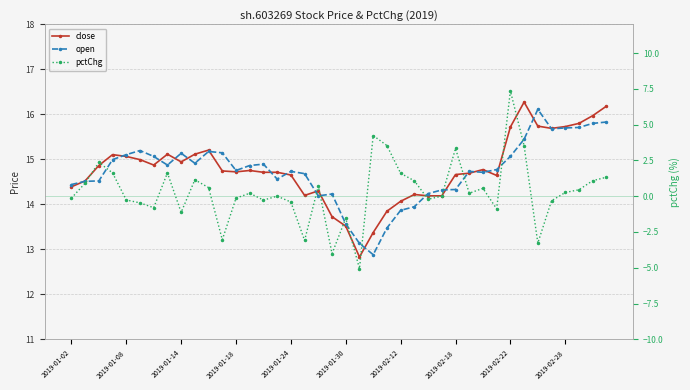

List the series in order of their peak value, highest first.

close, open, pctChg